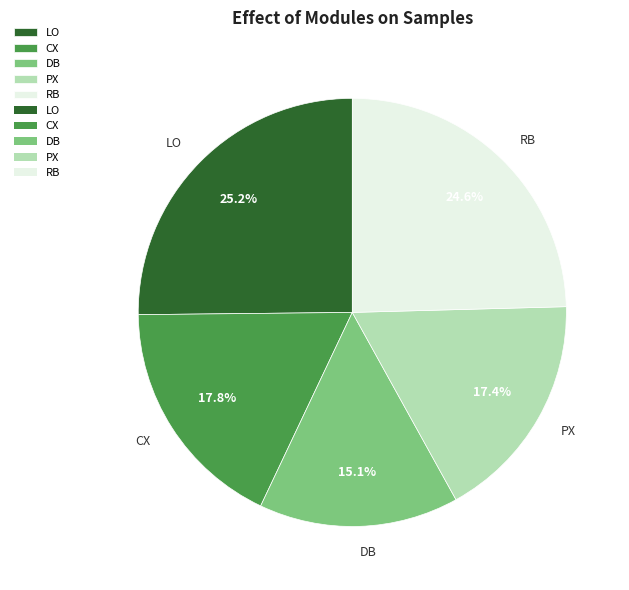

How many slices are in this pie chart?

5